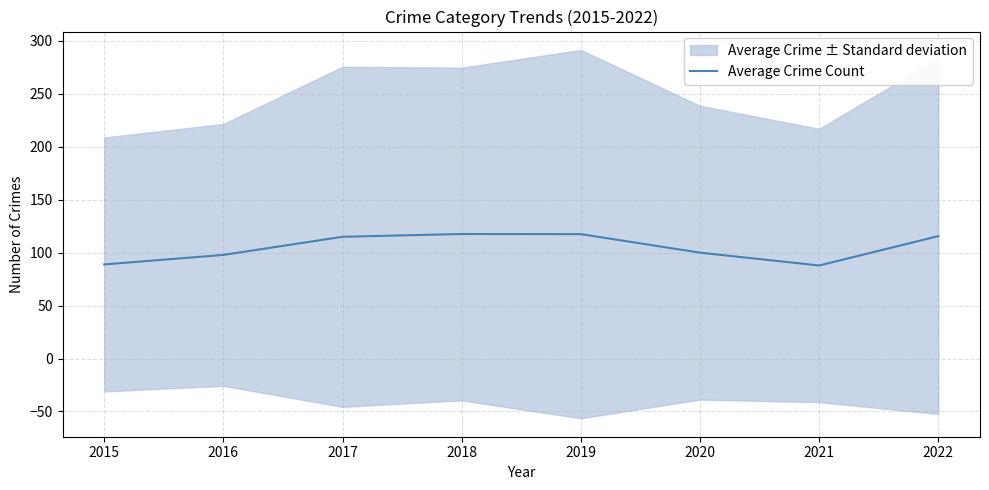

What is the change in value from 2017 to 2020?

-15.0